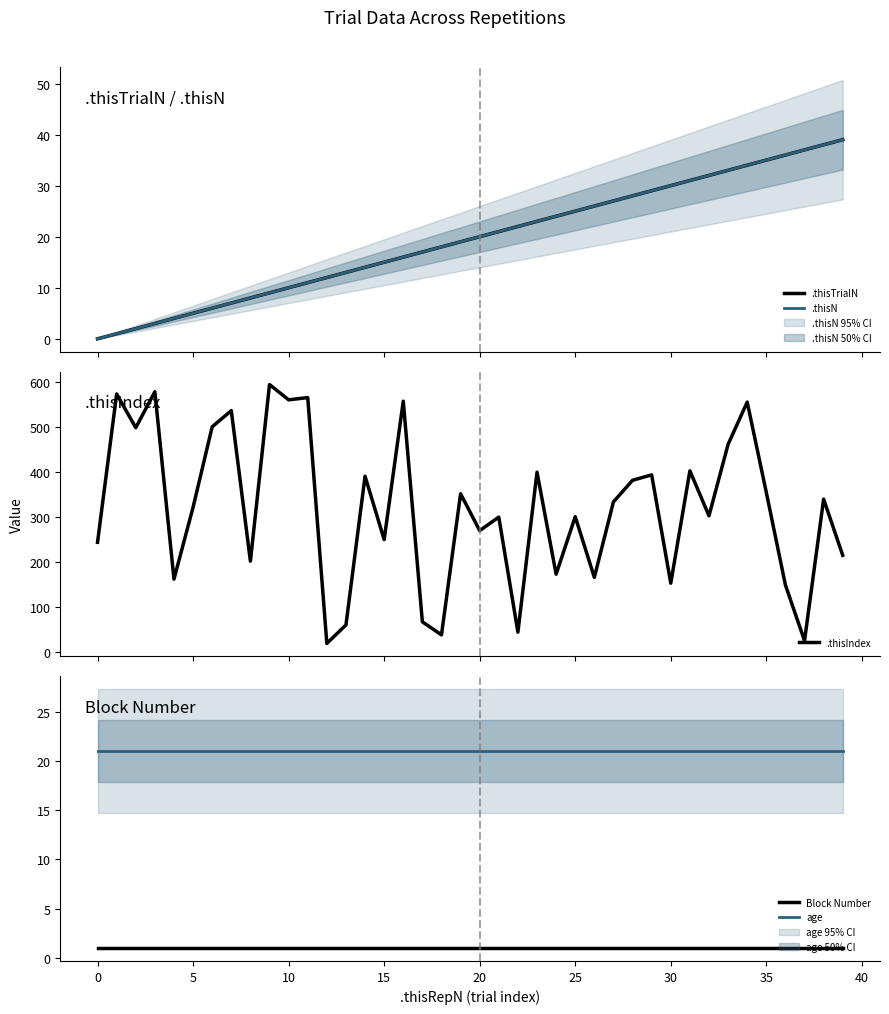

Rank the series at 38 from lowest to highest value.

Block Number, age, .thisTrialN, .thisN, .thisIndex